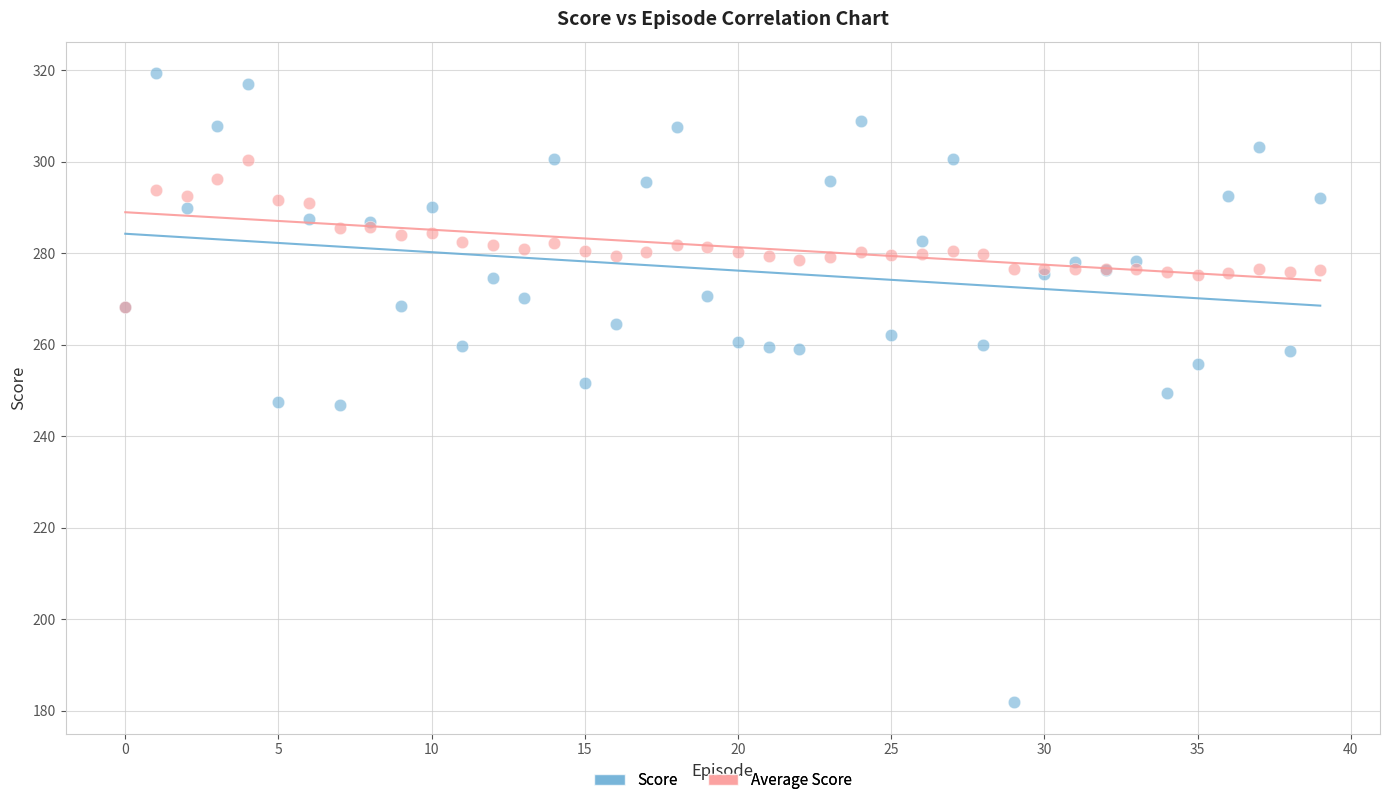

What are all the series names shown in the legend?

Score, Average Score